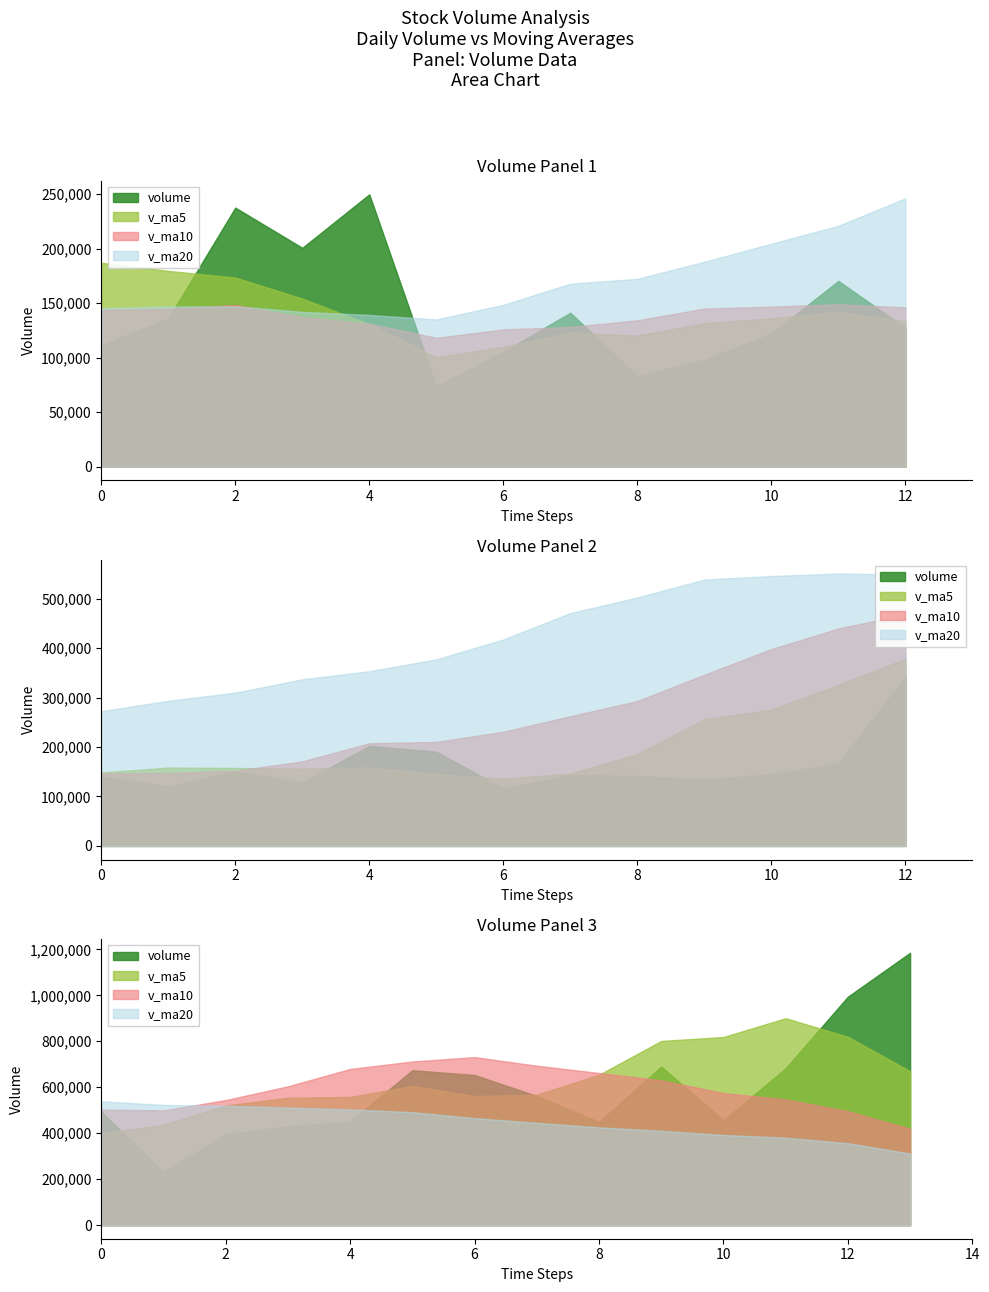

Reading left to right, what are all the values shown in this chart?

volume: 111320.0	135923.4	237693.4	200804.9	249864.4	73867.0	105476.6	141262.0	83401.2	98076.1	121918.1	170476.8	127417.8	140429.3	120413.5	150672.2	128045.3	202540.1	190555.6	116322.0	143555.1	141693.3	134169.4	144948.0	167234.0	341368.2	493220.5	230914.4	395743.1	429966.4	450573.8	674097.6	653261.7	561891.0	448796.6	689587.3	456079.6	682433.2	994144.4	1185300.6
v_ma5: 187121.2	179630.6	173541.3	154255.0	130774.3	100416.6	110026.8	123026.9	120258.0	131663.6	136131.1	141881.9	133395.6	148420.1	158445.3	157627.0	156203.6	158933.2	145259.1	136137.5	146320.0	185882.6	256188.0	275537.0	325696.0	378242.5	400083.7	436259.1	520728.5	553958.1	557724.1	605526.8	561923.2	567757.6	654208.2	801509.1	818616.0	900356.7	819604.6	669762.7
v_ma10: 143768.9	144828.7	148284.1	137256.5	131219.0	118273.9	125954.4	128211.2	134339.0	145054.5	146879.1	149042.8	146164.4	146839.6	147291.5	151973.5	171043.1	207560.6	210398.0	230916.8	262281.2	292983.1	346223.5	398132.8	439827.1	467983.3	502805.2	499091.2	544243.0	604083.2	679616.6	712071.4	731140.0	693681.1	661985.5	629963.5	574540.7	546923.6	495430.4	419241.6
v_ma20: 145324.0	146935.8	147224.2	142048.0	139255.2	135123.7	148498.7	167885.9	172368.5	187985.6	204580.2	221012.9	246194.0	272486.2	293559.3	309978.4	336924.2	353325.9	377320.5	417500.0	470948.9	502527.3	538681.8	545906.9	550906.3	548973.4	538673.0	523007.4	519836.7	511662.4	503687.3	491666.3	465688.2	445213.7	425610.9	410691.2	392421.7	380521.8	356629.8	311627.6